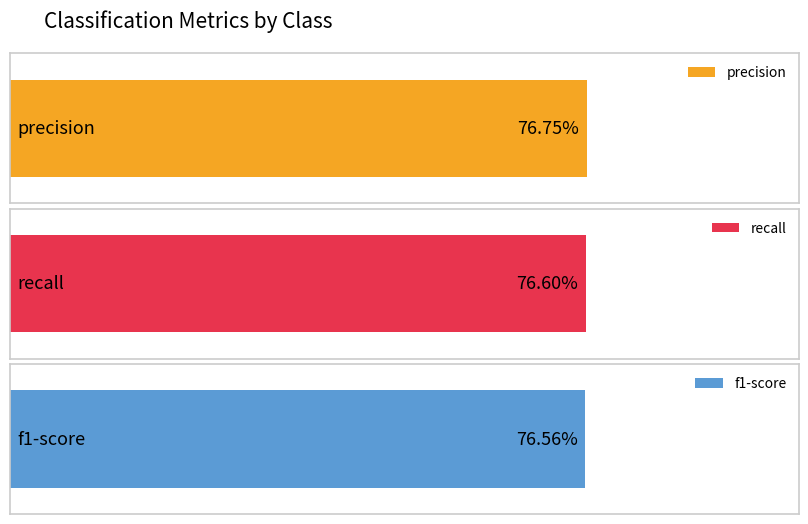

What is the average value of the recall series?

0.8